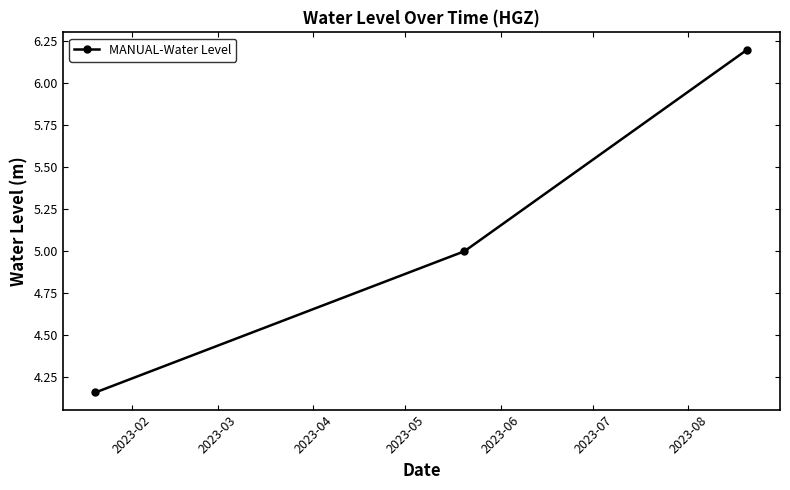

What is the greatest value displayed?

6.2